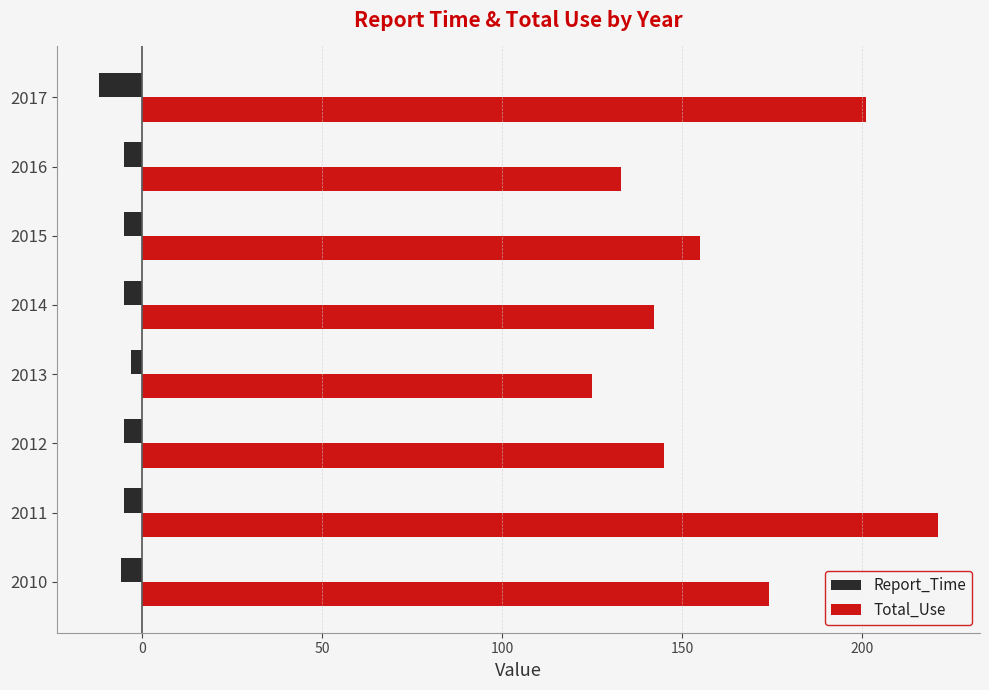

Which category has the lowest value in the Report_Time series?

2017